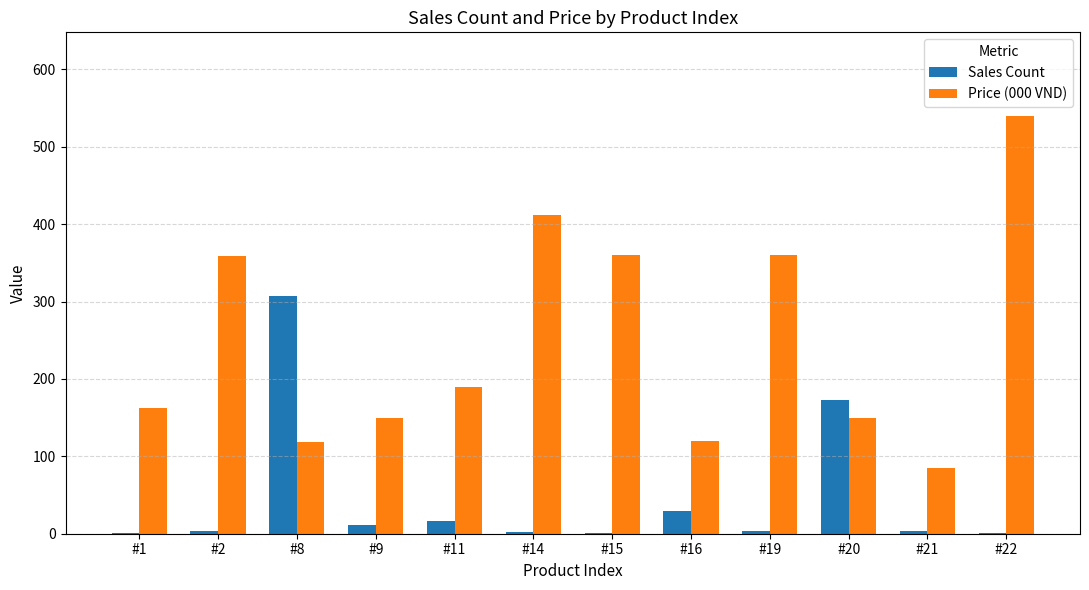

True or false: Price (000 VND) has a value of 603 at #14.

False